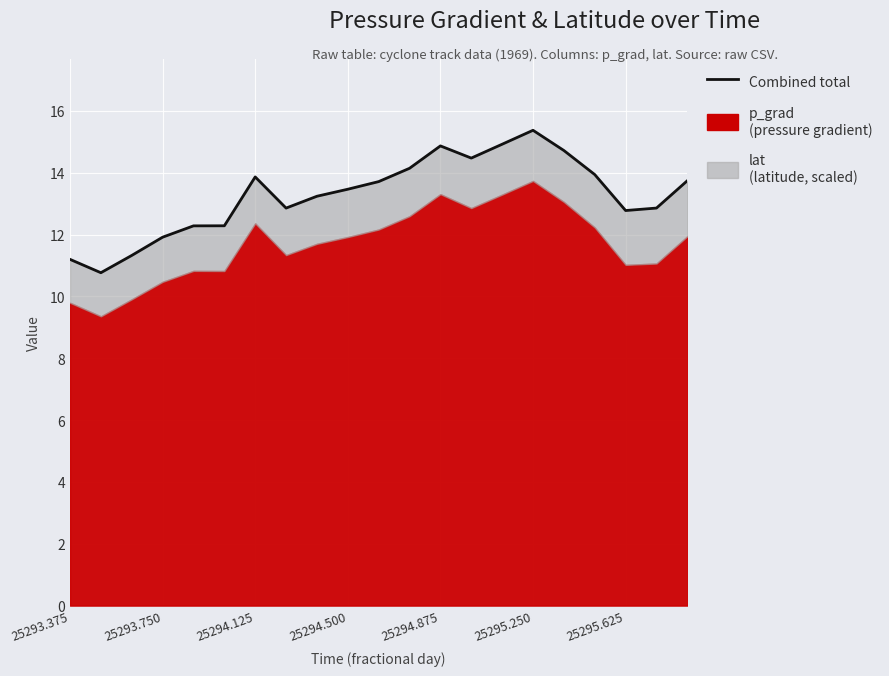

Approximately how many times larger is the value at 25294.125 compared to 25295.625?

0.8